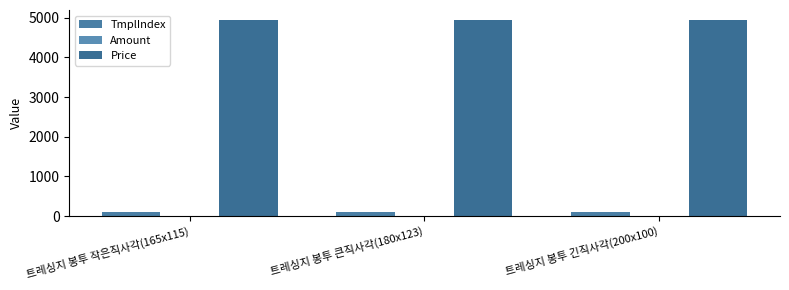

What is the minimum value for TmplIndex?

107